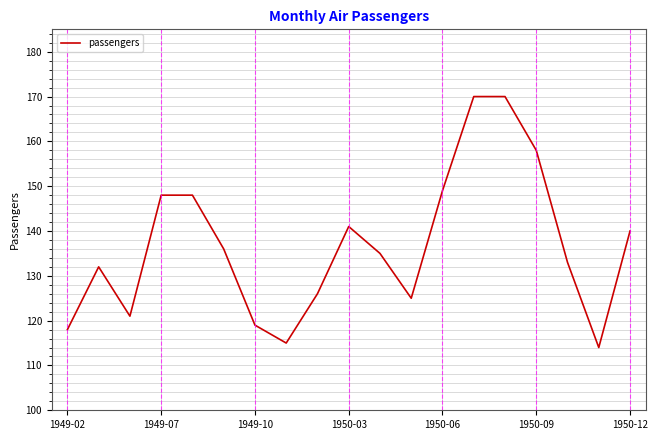

How many categories are shown in the chart?

19